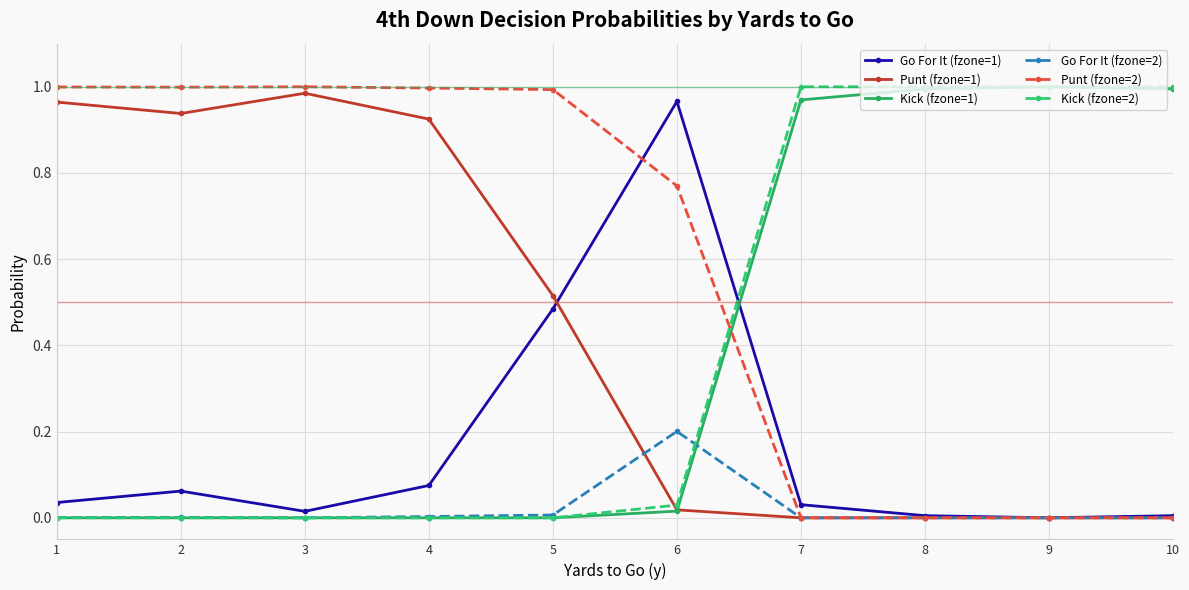

At how many categories does at least one series exceed 0?

10